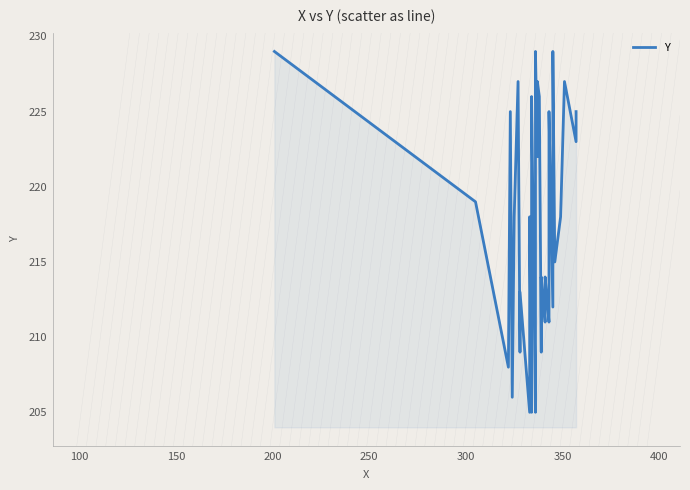

Reading right to left, extract all data points from this chart.

225	223	227	218	215	229	224	212	225	224	222	213	211	214	213	211	214	213	209	226	227	222	229	208	205	226	223	205	218	217	205	213	209	227	218	206	225	208	219	229